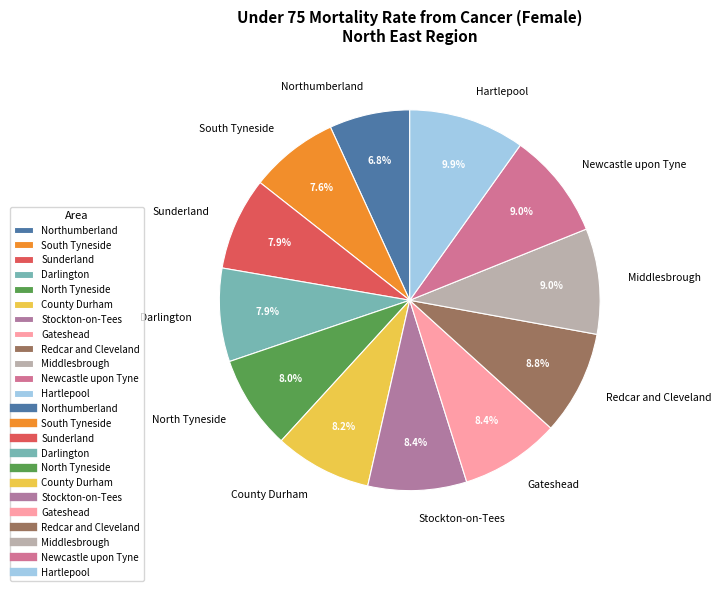

What is the ratio of the value at Darlington to the value at County Durham?

1.0